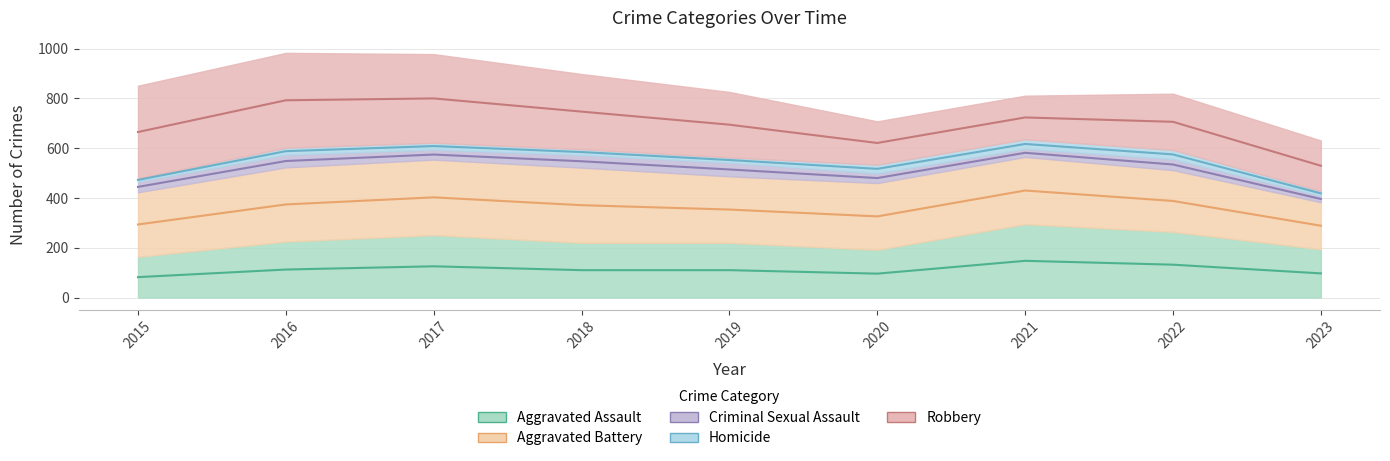

What is the total value across all series at 2017?

978